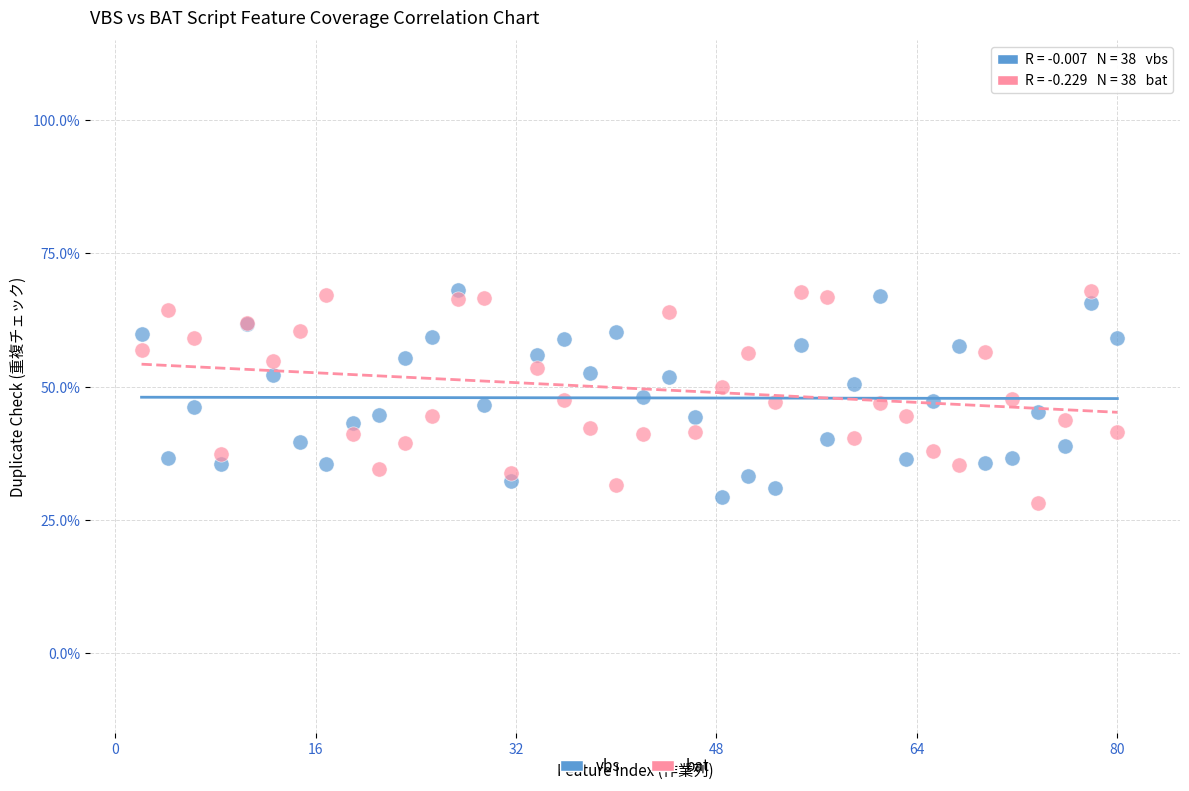

What is the X range (max minus min) for the scatter plot?

77.9